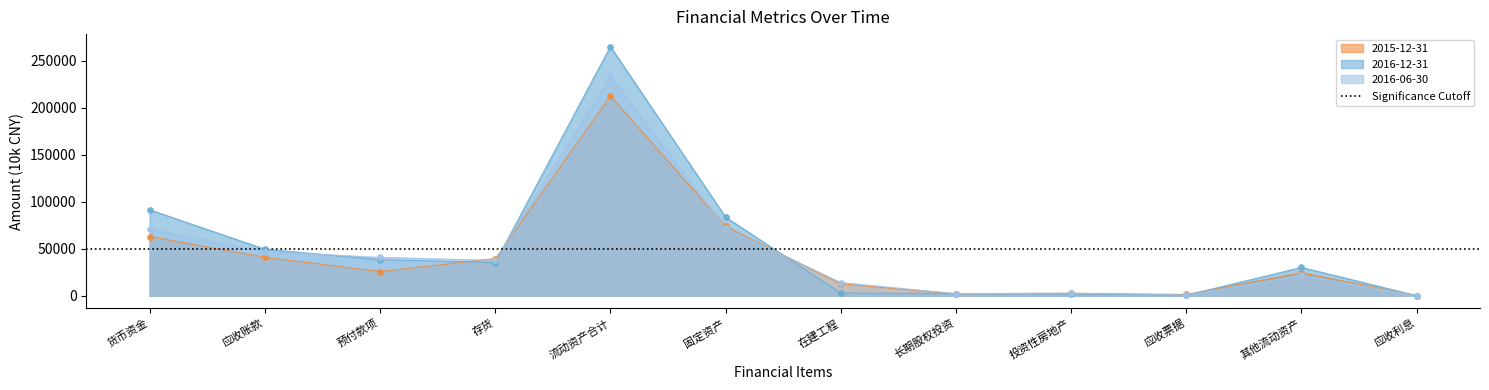

What are all the series names shown in the legend?

2015-12-31, 2016-12-31, 2016-06-30